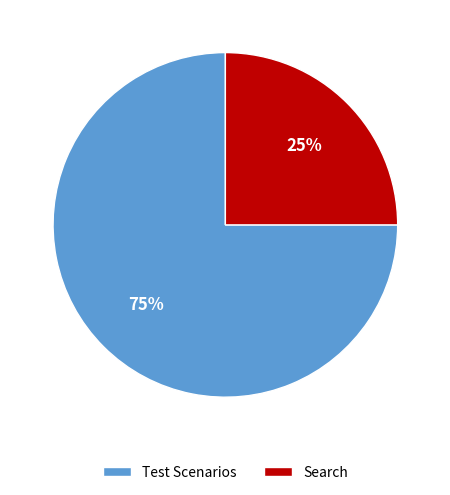

What is the smallest slice in the pie chart?

Search